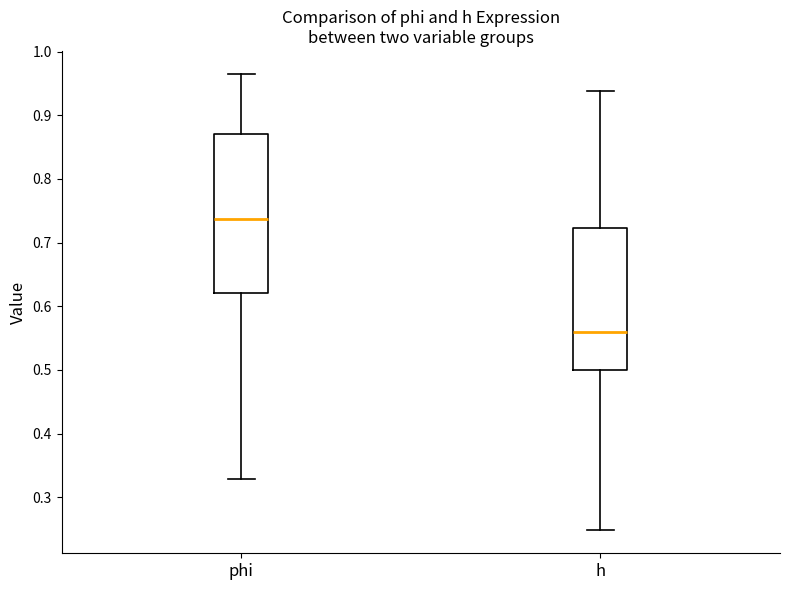

Which box has the highest median line?

phi